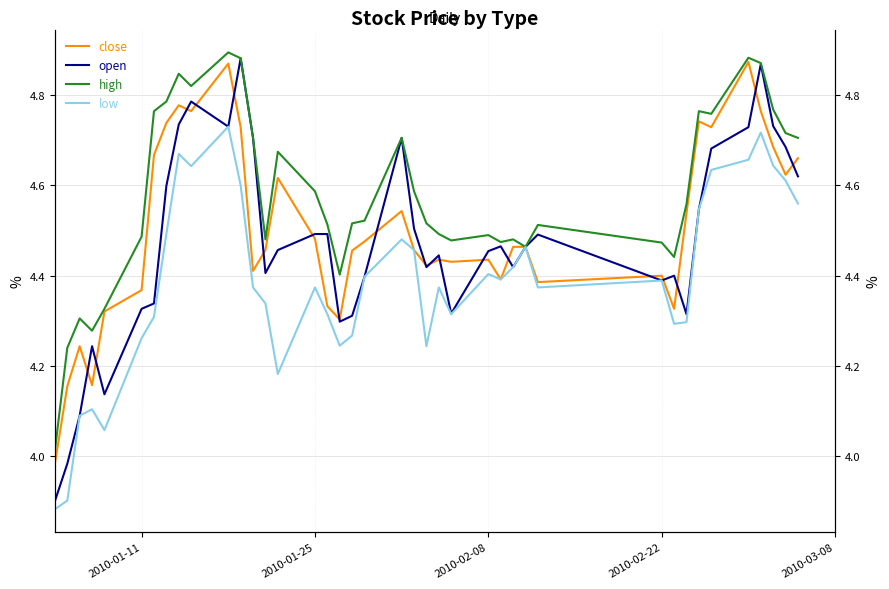

List the series in order of their peak value, lowest first.

low, close, open, high